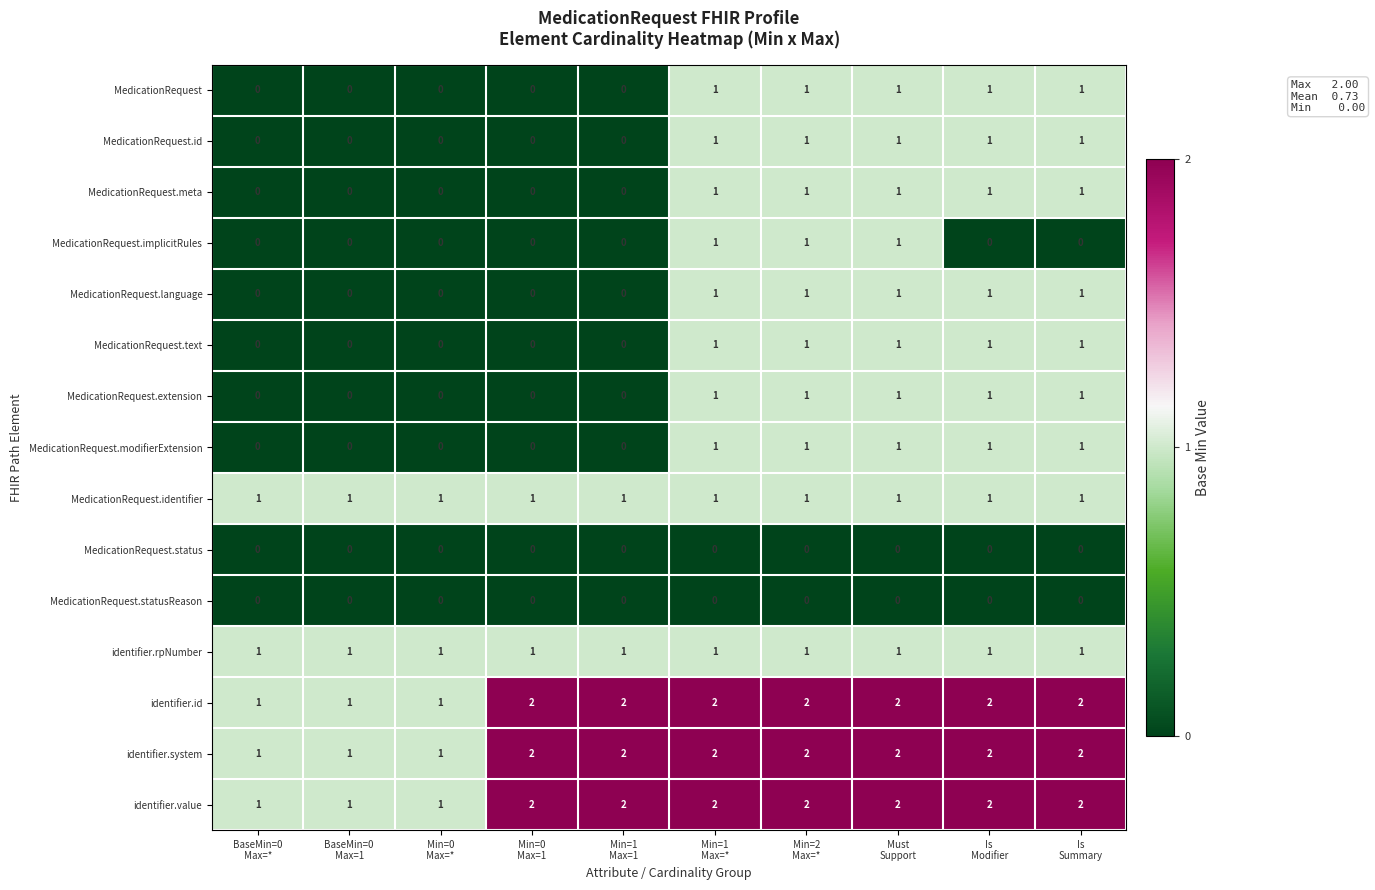

How many MedicationRequest values are between 0 and 1?

10